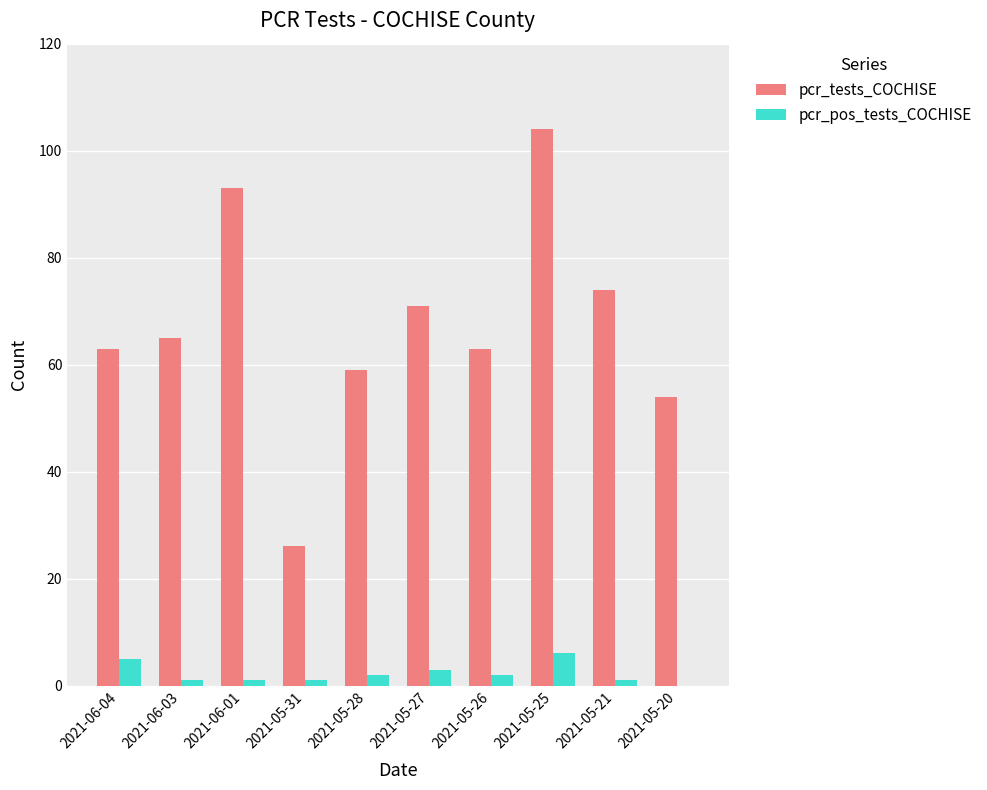

What is the difference between the pcr_pos_tests_COCHISE values at 2021-06-04 and 2021-05-28?

3